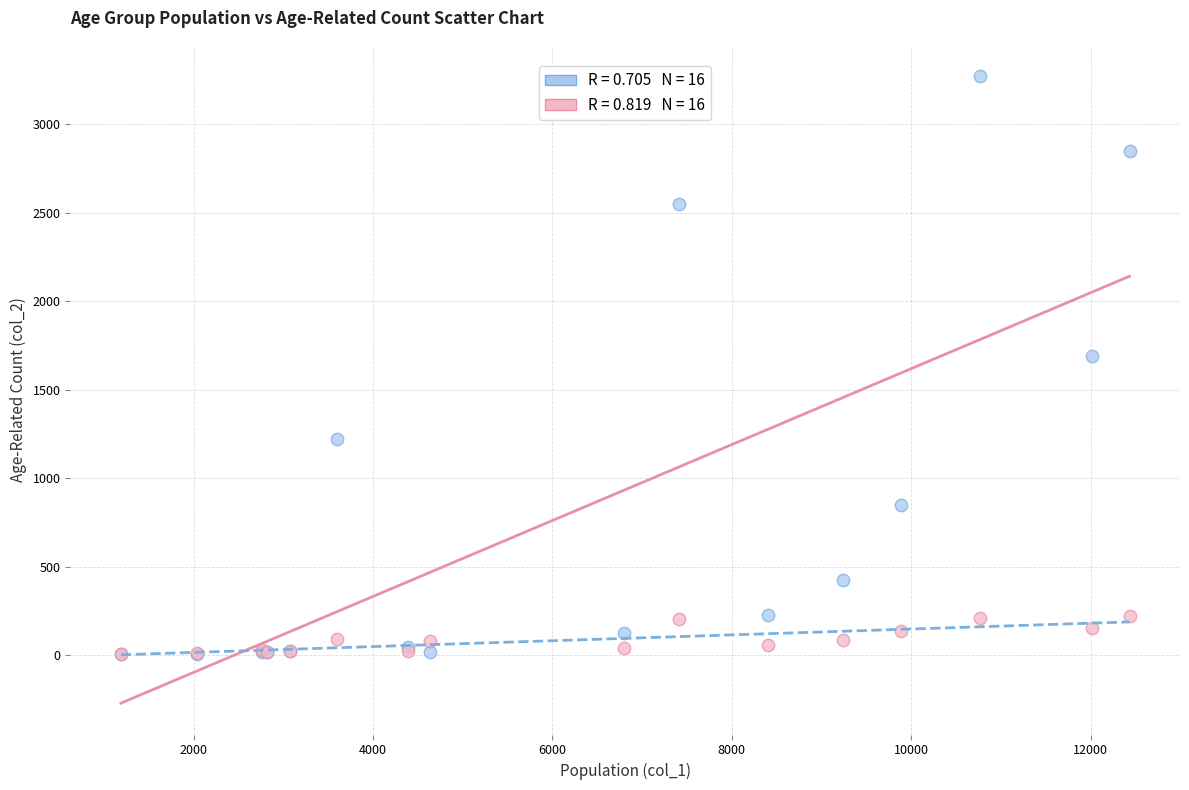

Across all series, what Y value is closest to 1638?

1690